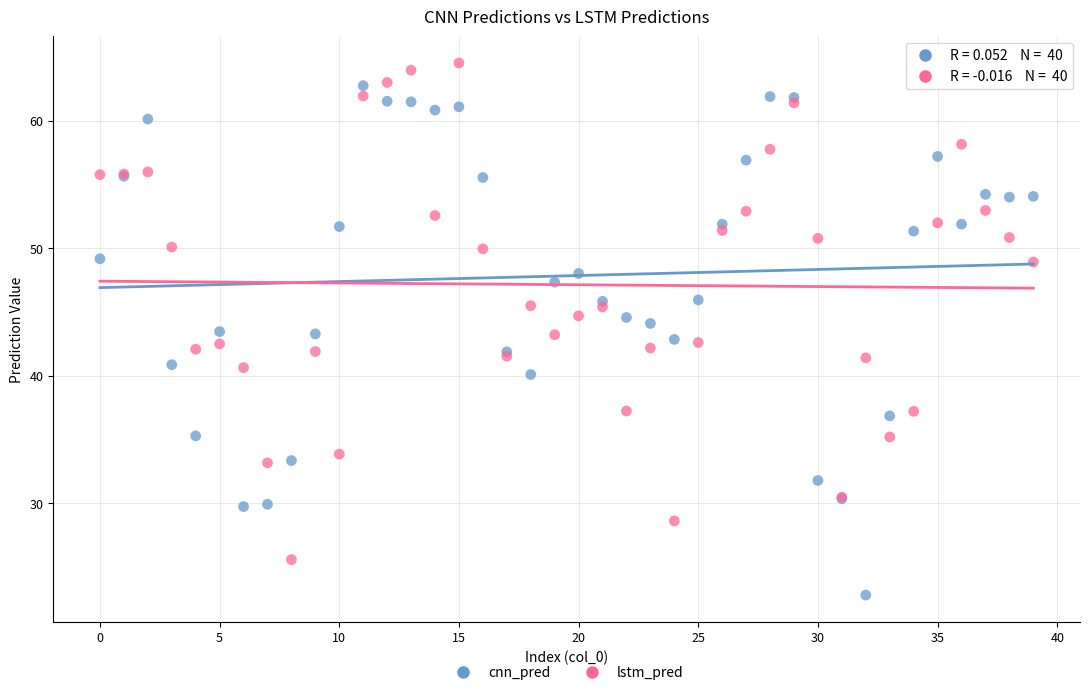

Which series contains the lowest Y value?

cnn_pred